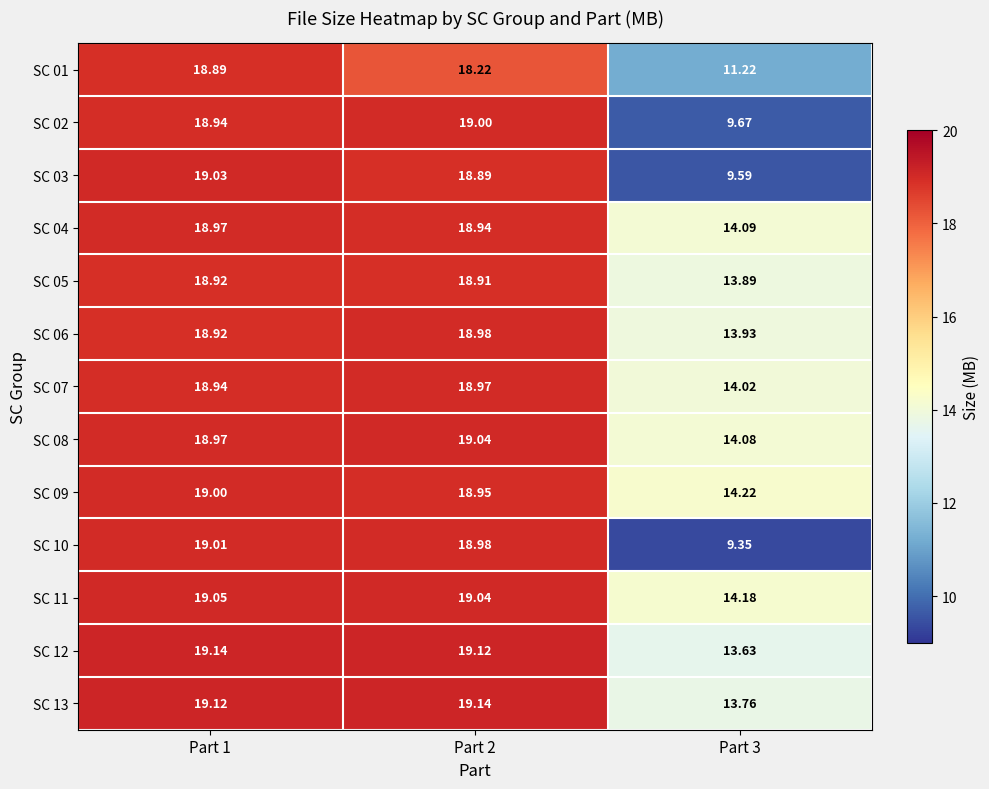

Is the value of SC 01 at Part 2 greater than the value of SC 03 at Part 2?

No